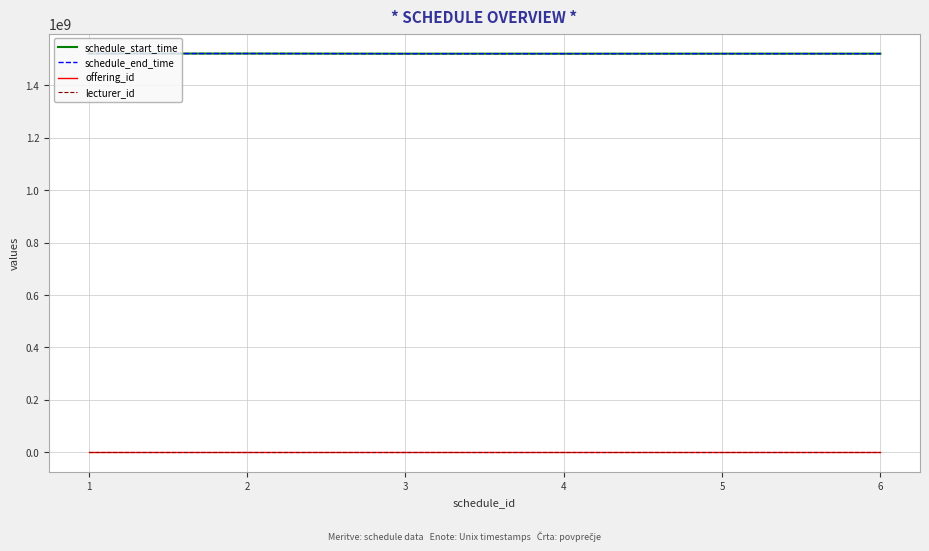

Is the value of offering_id at 5 greater than the value of schedule_end_time at 6?

No